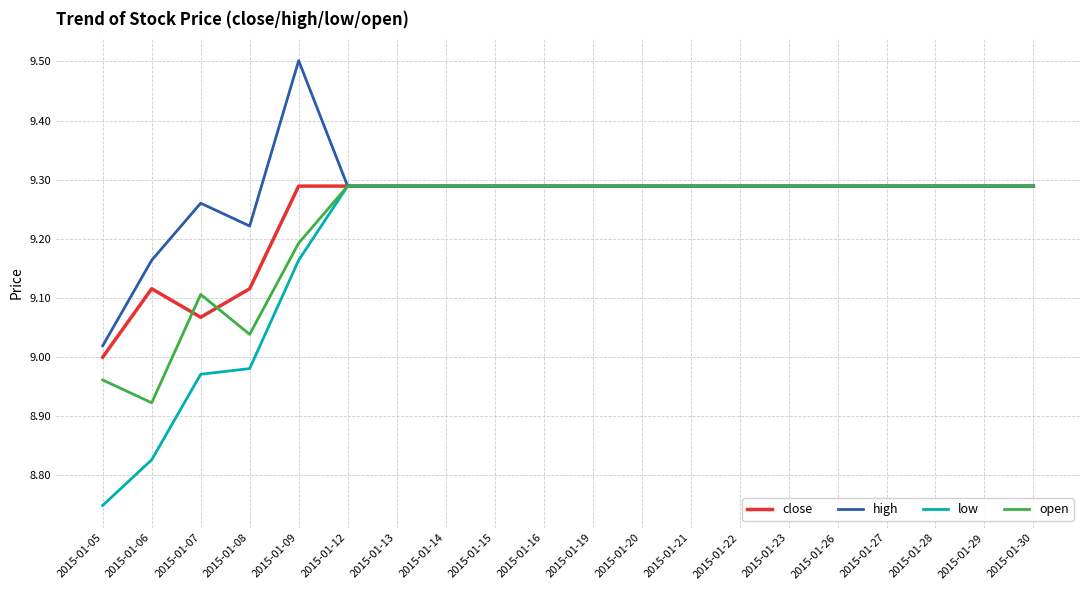

What is the total value across all series at 2015-01-08?

36.4